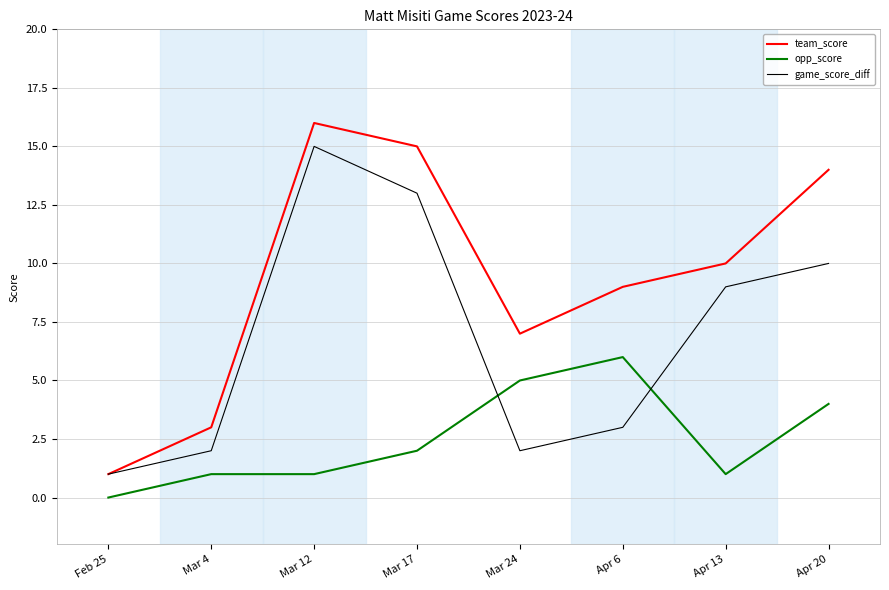

Count the number of categories in the chart.

8